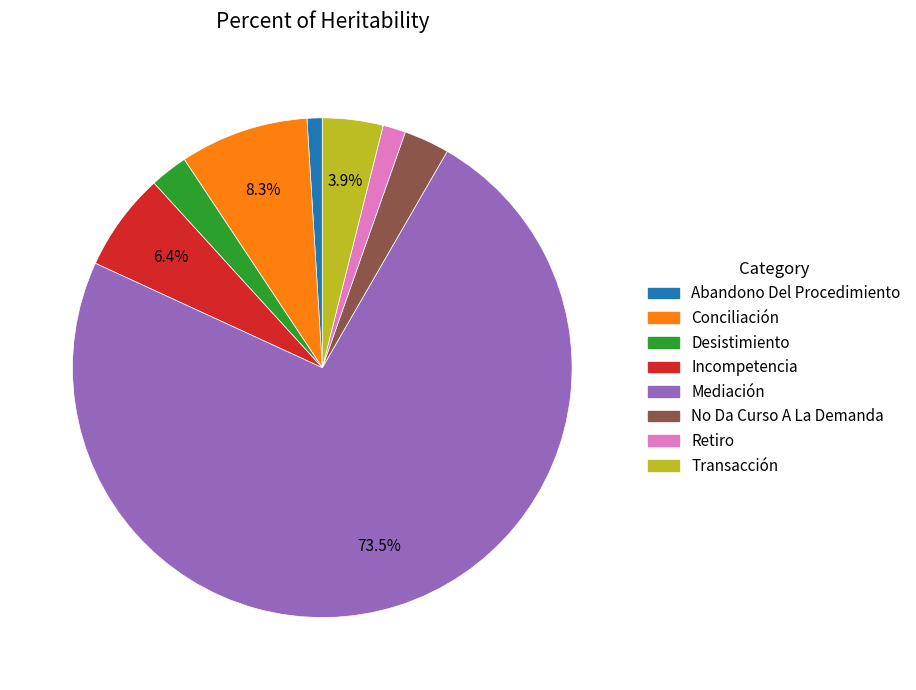

Which slice is the largest?

Mediación